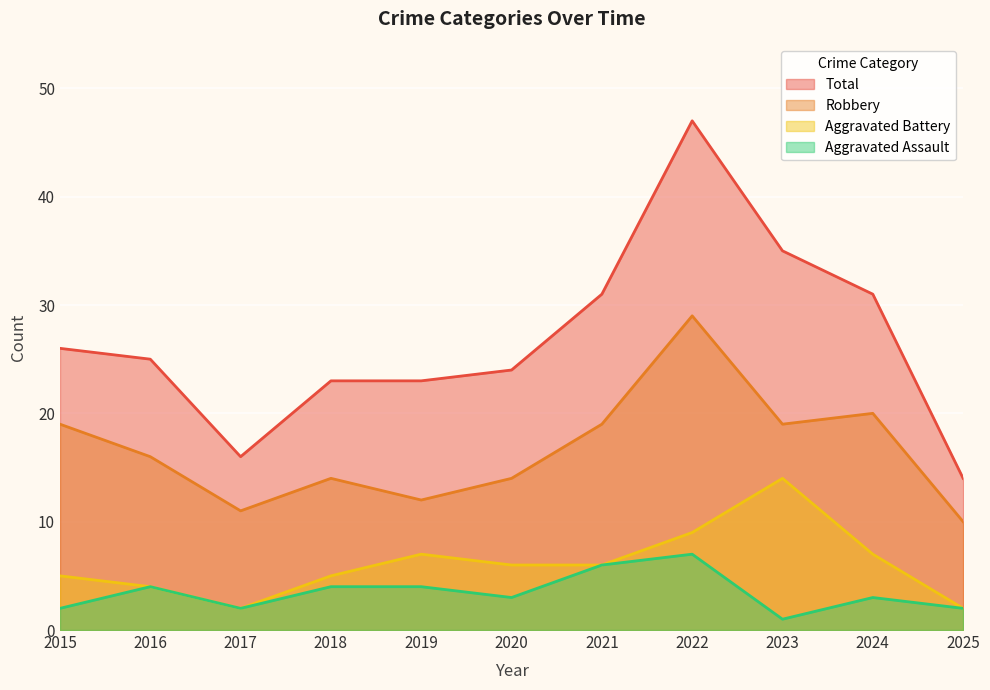

True or false: Aggravated Assault has a value of 3 at 2024.

True